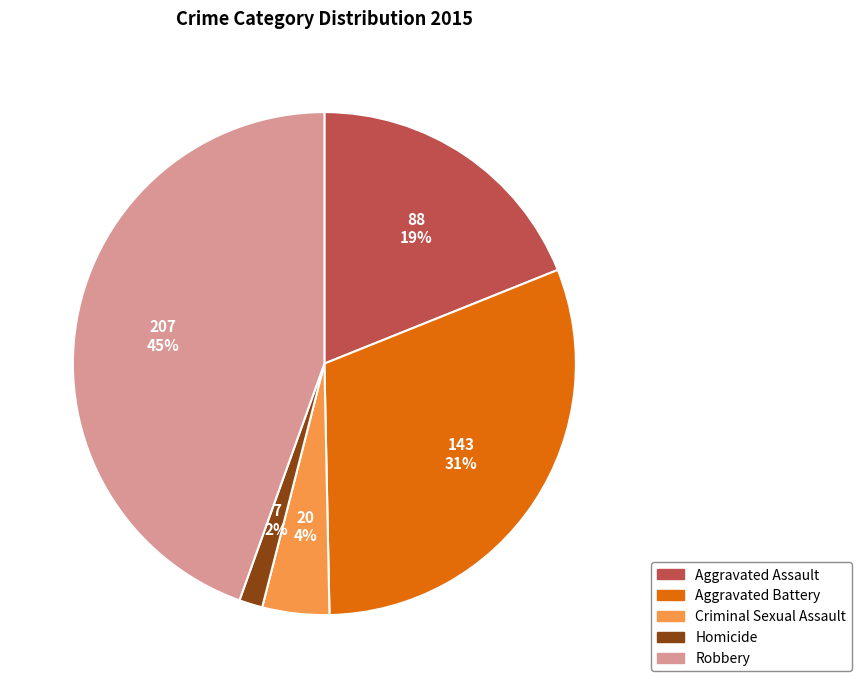

What is the largest slice in the pie chart?

Robbery